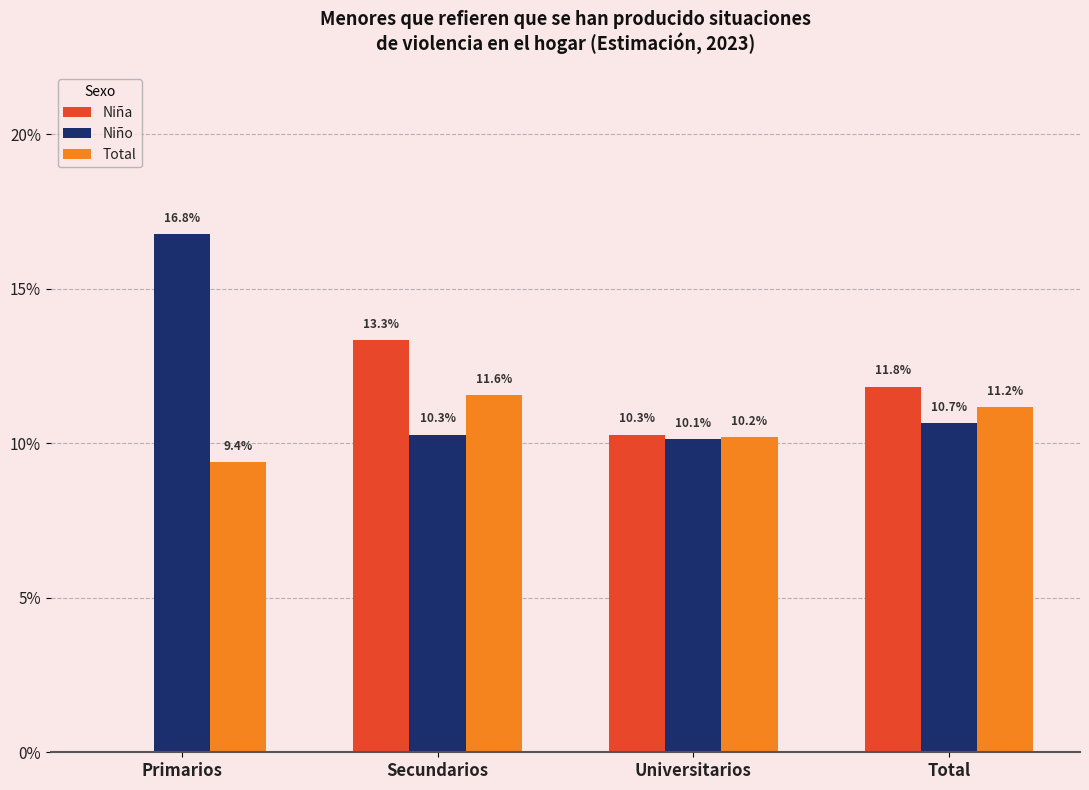

Reading left to right, transcribe all the data shown in this chart.

Niña: Primarios=0.0	Secundarios=0.1	Universitarios=0.1	Total=0.1
Niño: Primarios=0.2	Secundarios=0.1	Universitarios=0.1	Total=0.1
Total: Primarios=0.1	Secundarios=0.1	Universitarios=0.1	Total=0.1